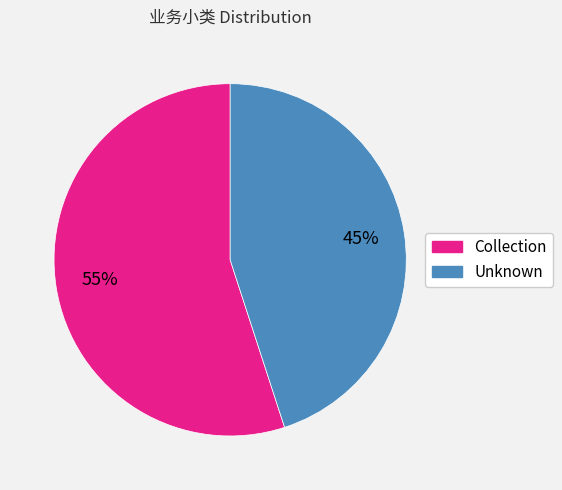

To the nearest percent, what is the difference between the largest and smallest slice percentages?

10%